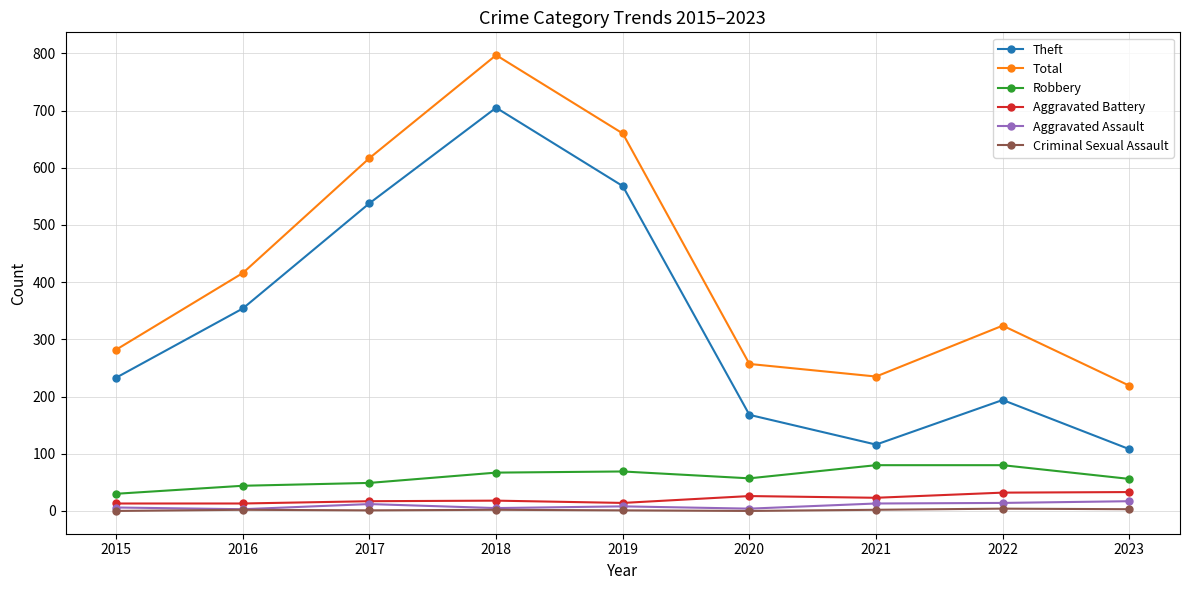

What is the difference between the second highest and second lowest values in the Theft series?

452